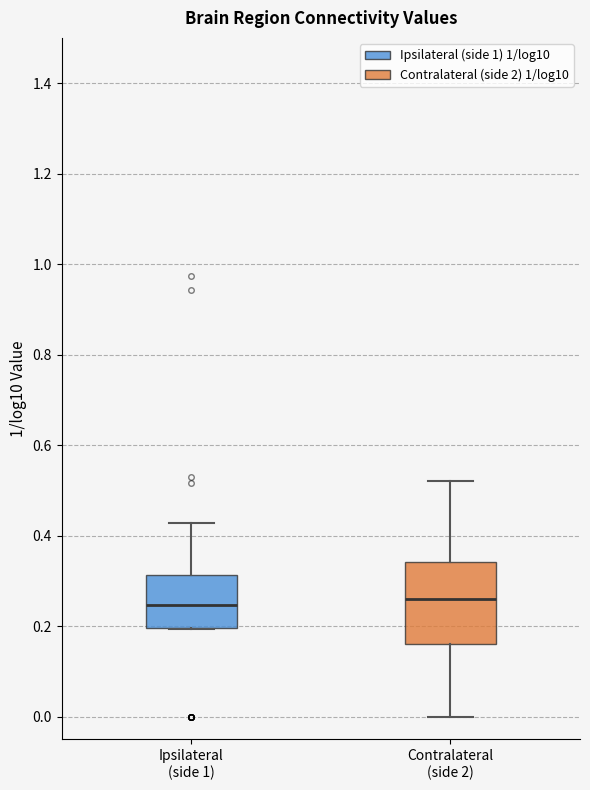

Reading left to right, transcribe this box plot: for each box, give where its median line is, the range the box spans, and where its two whiskers end, as read against the y-axis. The values are not printed on the chart, so give them approximately, as read against the axis.

Ipsilateral (side 1): median 0.24, box 0.20 to 0.32, whiskers 0.20 to 0.42
Contralateral (side 2): median 0.26, box 0.16 to 0.34, whiskers 0.00 to 0.52